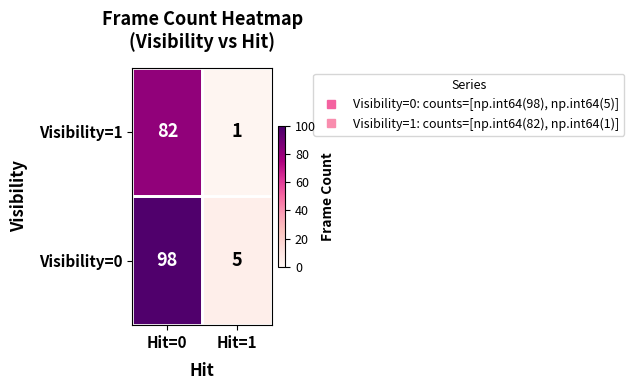

True or false: Visibility=1 has a value of 147 at Hit=0.

False